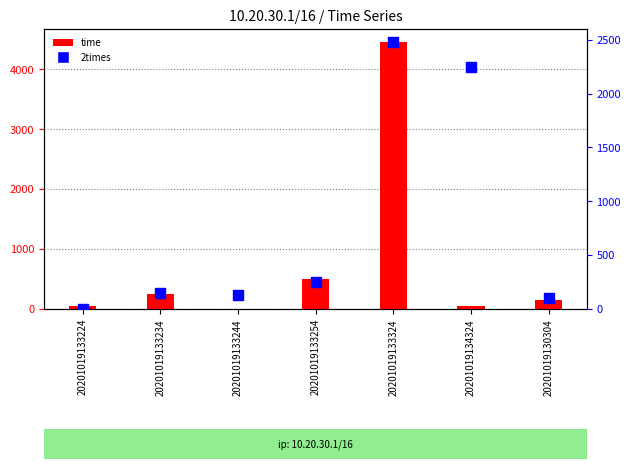

What is the total value across all series at 20201019130304?

250.0